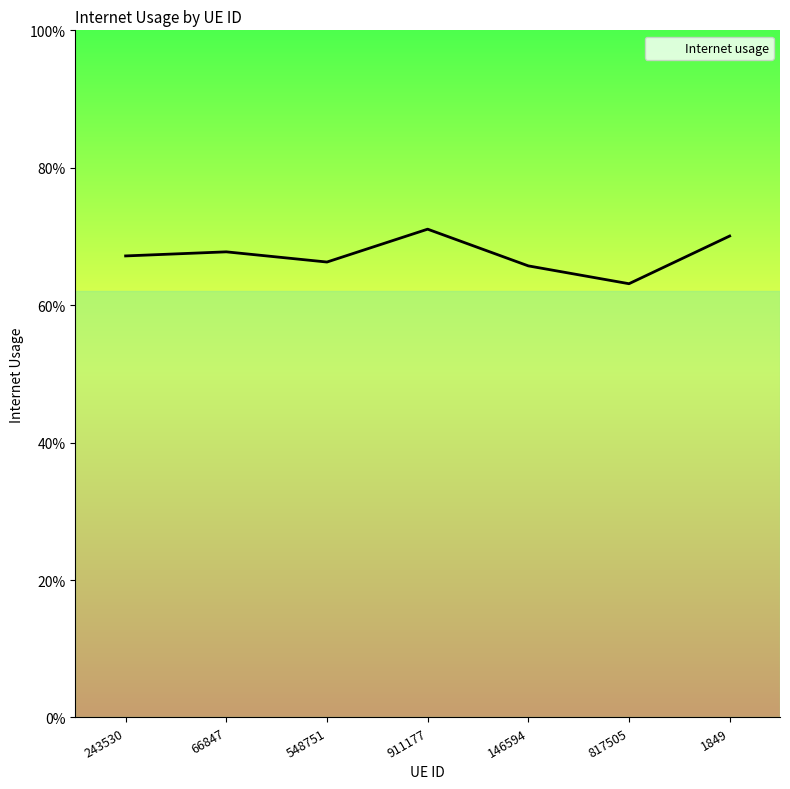

Does the chart display data point markers on the line(s)?

No